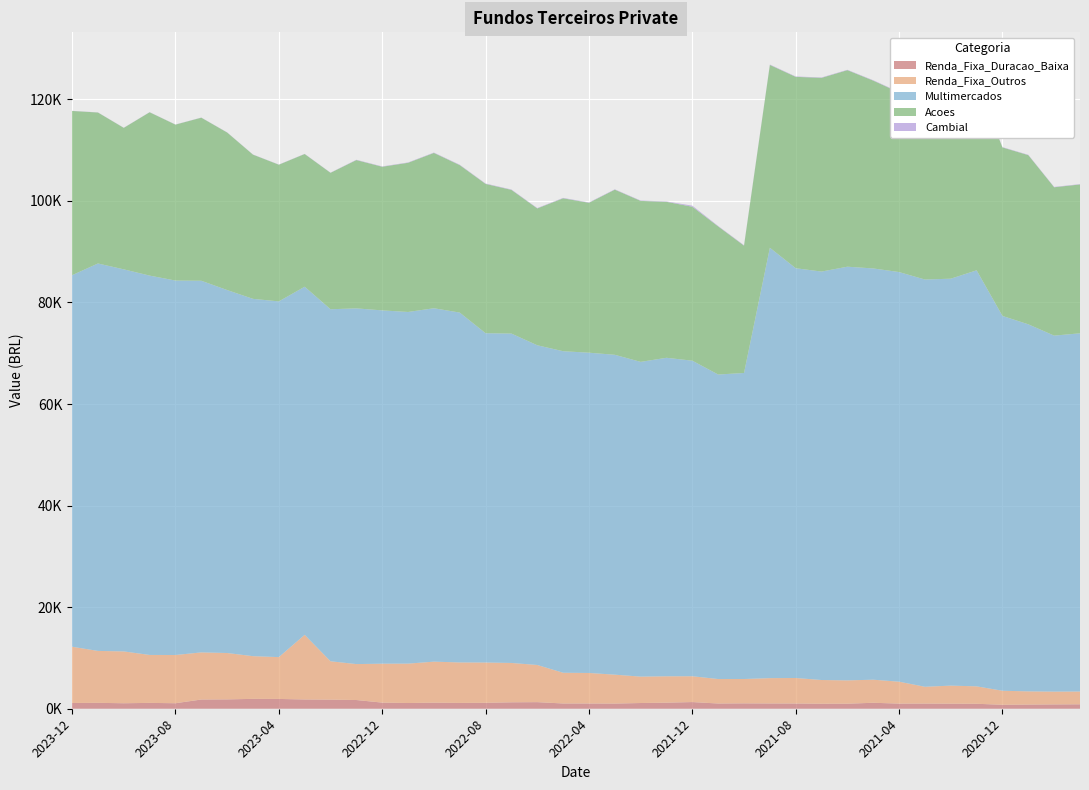

Reading left to right, what are all the values shown in this chart?

Renda_Fixa_Duracao_Baixa: 2023-12=1133.4	2023-11=1161.4	2023-10=1081.2	2023-09=1151.6	2023-08=1084.6	2023-07=1815.0	2023-06=1840.9	2023-05=1943.8	2023-04=1930.4	2023-03=1822.2	2023-02=1791.4	2023-01=1716.0	2022-12=1206.1	2022-11=1127.8	2022-10=1190.5	2022-09=1146.3	2022-08=1165.8	2022-07=1267.9	2022-06=1297.3	2022-05=1037.0	2022-04=1035.5	2022-03=1017.4	2022-02=1127.1	2022-01=1194.8	2021-12=1312.8	2021-11=1030.6	2021-10=1060.5	2021-09=1039.8	2021-08=1032.9	2021-07=984.4	2021-06=993.1	2021-05=1174.5	2021-04=1011.5	2021-03=1018.2	2021-02=995.7	2021-01=976.2	2020-12=781.0	2020-11=821.3	2020-10=852.5	2020-09=875.1
Renda_Fixa_Outros: 2023-12=11077.2	2023-11=10226.0	2023-10=10208.5	2023-09=9442.3	2023-08=9499.5	2023-07=9280.6	2023-06=9134.6	2023-05=8410.3	2023-04=8237.0	2023-03=12732.6	2023-02=7555.4	2023-01=7078.8	2022-12=7665.7	2022-11=7756.6	2022-10=8083.2	2022-09=7971.4	2022-08=7938.6	2022-07=7747.9	2022-06=7321.4	2022-05=6050.8	2022-04=6009.1	2022-03=5693.4	2022-02=5198.4	2022-01=5196.8	2021-12=5085.3	2021-11=4818.4	2021-10=4793.0	2021-09=4987.8	2021-08=5020.7	2021-07=4673.8	2021-06=4592.0	2021-05=4544.8	2021-04=4316.2	2021-03=3308.8	2021-02=3557.3	2021-01=3434.1	2020-12=2762.3	2020-11=2599.9	2020-10=2520.7	2020-09=2518.2
Multimercados: 2023-12=73162.5	2023-11=76293.7	2023-10=75235.9	2023-09=74702.2	2023-08=73734.2	2023-07=73185.8	2023-06=71474.1	2023-05=70362.7	2023-04=70048.6	2023-03=68549.9	2023-02=69323.2	2023-01=70045.8	2022-12=69573.6	2022-11=69247.7	2022-10=69591.7	2022-09=68893.4	2022-08=64844.2	2022-07=64861.9	2022-06=62957.1	2022-05=63316.1	2022-04=63067.6	2022-03=62989.1	2022-02=61979.6	2022-01=62718.9	2021-12=62137.7	2021-11=59965.4	2021-10=60267.2	2021-09=84748.1	2021-08=80691.8	2021-07=80431.1	2021-06=81462.1	2021-05=80984.5	2021-04=80664.5	2021-03=80193.6	2021-02=80134.7	2021-01=81923.1	2020-12=73806.3	2020-11=72280.2	2020-10=70101.7	2020-09=70537.4
Acoes: 2023-12=32344.2	2023-11=29728.9	2023-10=27862.3	2023-09=32161.5	2023-08=30706.7	2023-07=32109.0	2023-06=31022.7	2023-05=28395.6	2023-04=26916.8	2023-03=26131.7	2023-02=26864.2	2023-01=29202.3	2022-12=28284.3	2022-11=29376.2	2022-10=30585.1	2022-09=29038.4	2022-08=29403.5	2022-07=28296.3	2022-06=26946.4	2022-05=30114.1	2022-04=29522.3	2022-03=32519.5	2022-02=31699.8	2022-01=30714.4	2021-12=30319.4	2021-11=29163.5	2021-10=25076.4	2021-09=36001.6	2021-08=37687.9	2021-07=38146.3	2021-06=38701.5	2021-05=36984.9	2021-04=35372.7	2021-03=34641.6	2021-02=35285.3	2021-01=37142.0	2020-12=33182.1	2020-11=33312.8	2020-10=29215.8	2020-09=29310.5
Cambial: 2023-12=24.4	2023-11=27.3	2023-10=27.3	2023-09=28.5	2023-08=28.0	2023-07=28.7	2023-06=31.2	2023-05=31.9	2023-04=33.4	2023-03=34.7	2023-02=36.2	2023-01=63.2	2022-12=66.5	2022-11=69.4	2022-10=73.3	2022-09=76.0	2022-08=74.8	2022-07=74.3	2022-06=75.6	2022-05=79.0	2022-04=71.2	2022-03=67.1	2022-02=71.6	2022-01=72.6	2021-12=206.4	2021-11=80.4	2021-10=80.2	2021-09=79.3	2021-08=75.0	2021-07=75.3	2021-06=72.7	2021-05=77.0	2021-04=80.4	2021-03=83.2	2021-02=88.7	2021-01=86.4	2020-12=64.1	2020-11=68.1	2020-10=70.2	2020-09=68.0